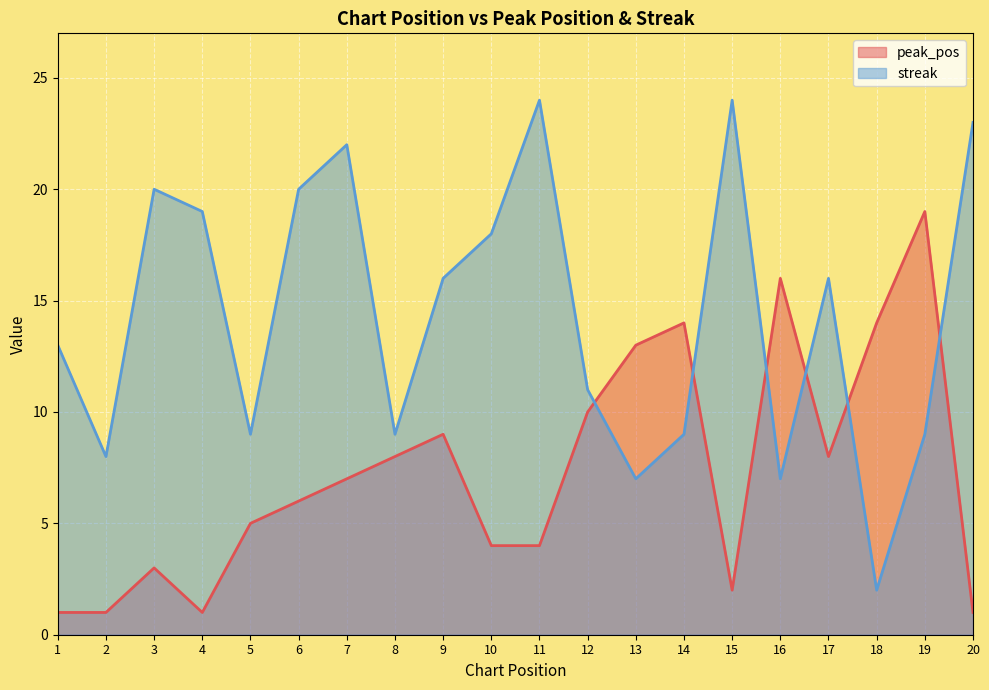

How many values in the streak series are below 16?

10